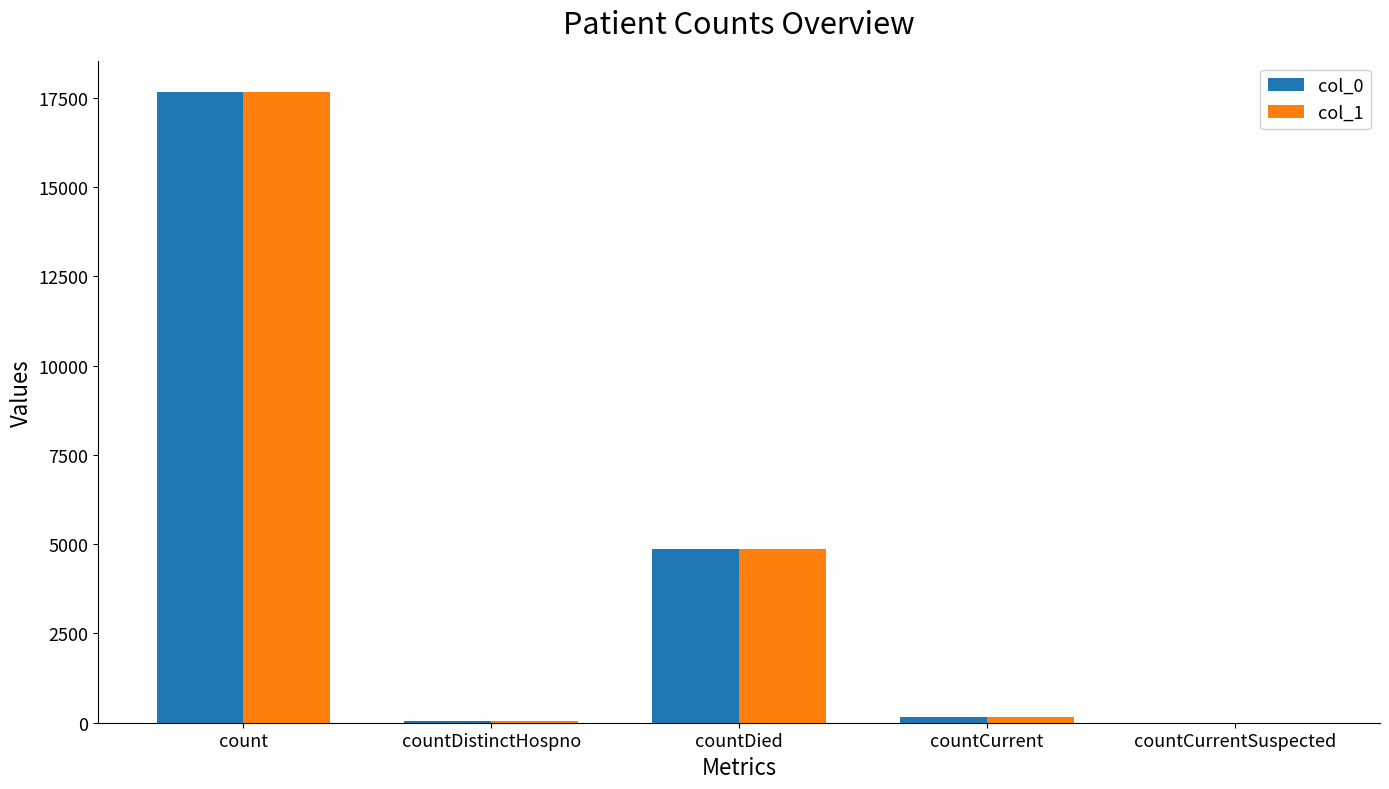

At which category is the sum across all series the highest?

count